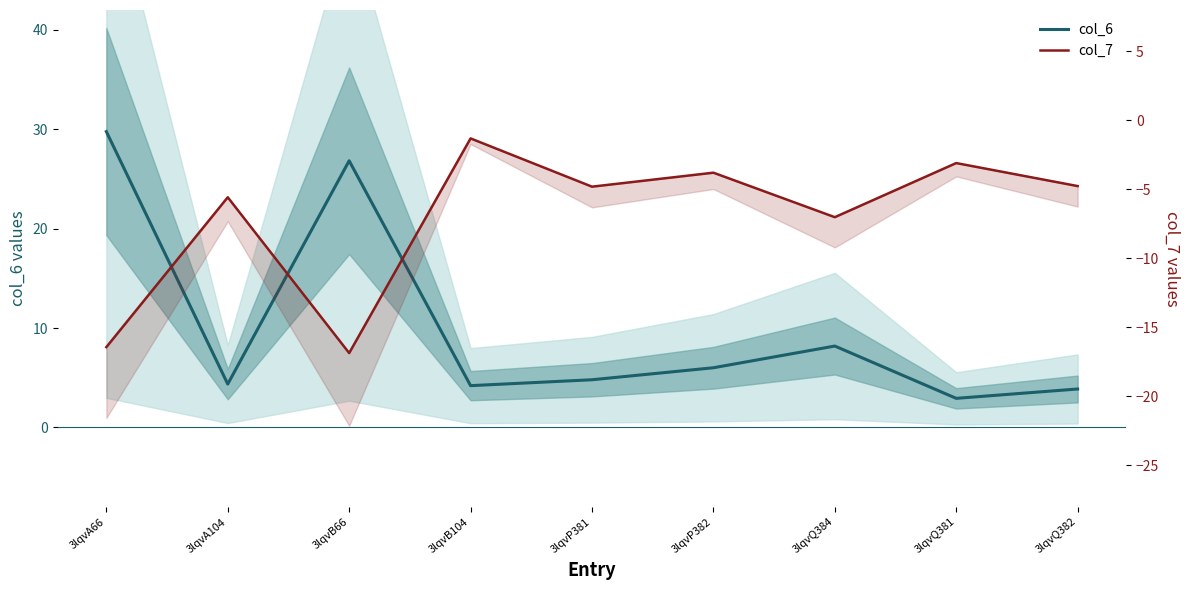

Rank the series by their average value, from lowest to highest.

col_7, col_6